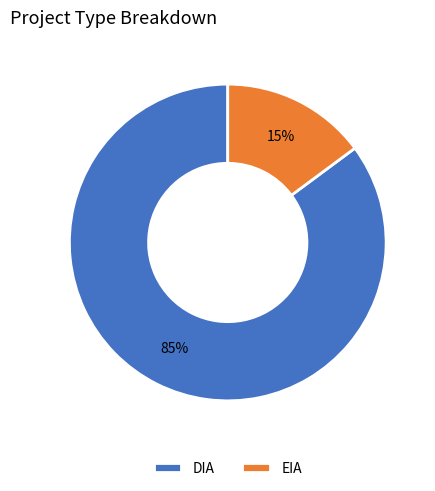

The EIA slice represents 15% of the pie. True or false?

True